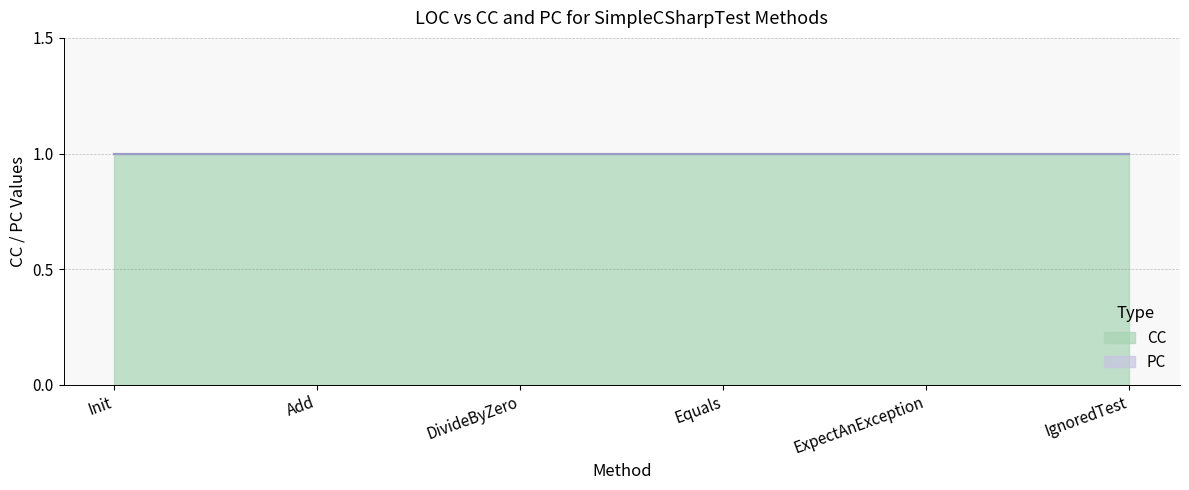

What is the label of the 2nd point from the left?

Add